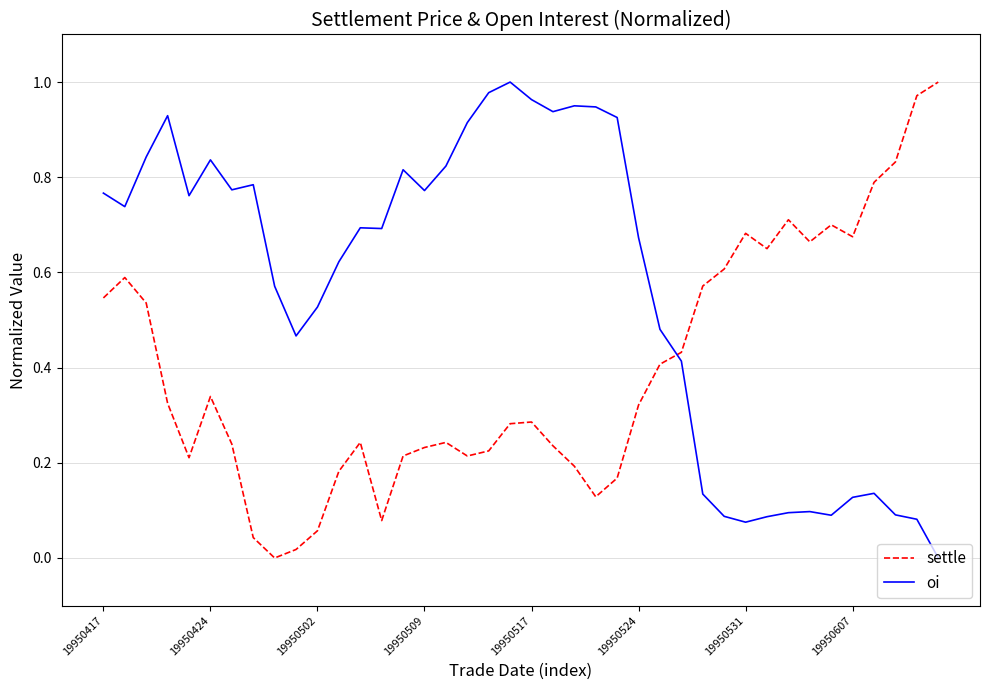

Which series has the largest total across all categories?

oi